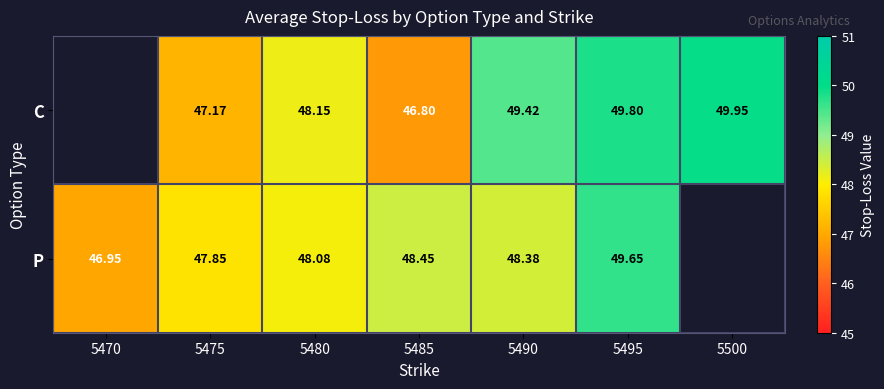

At 5475, list the series in order from smallest to largest.

C, P